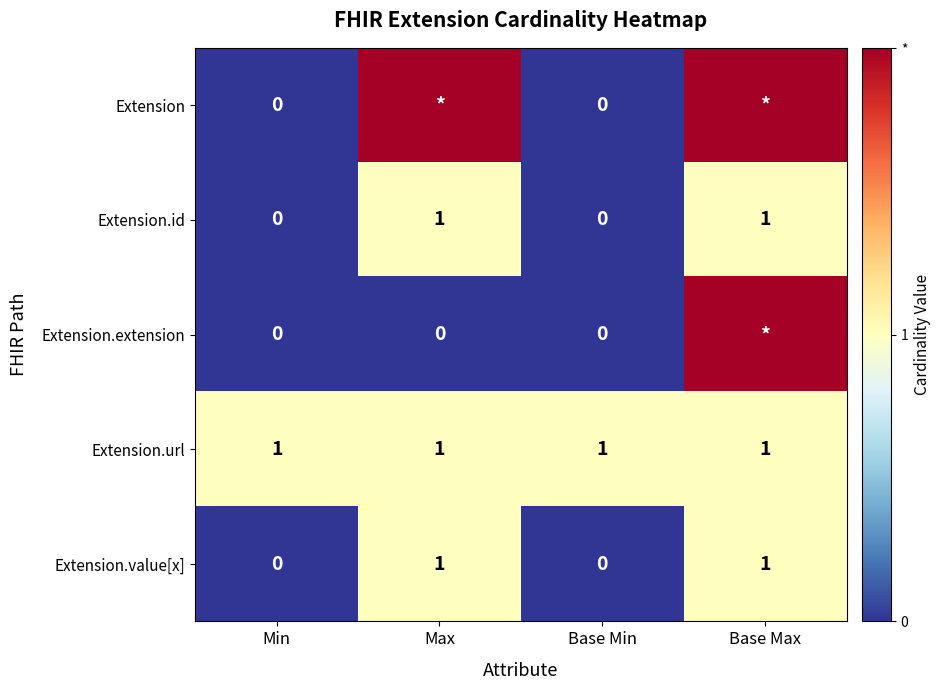

What is the sum of the Extension.value[x] values at Max and Base Max?

2